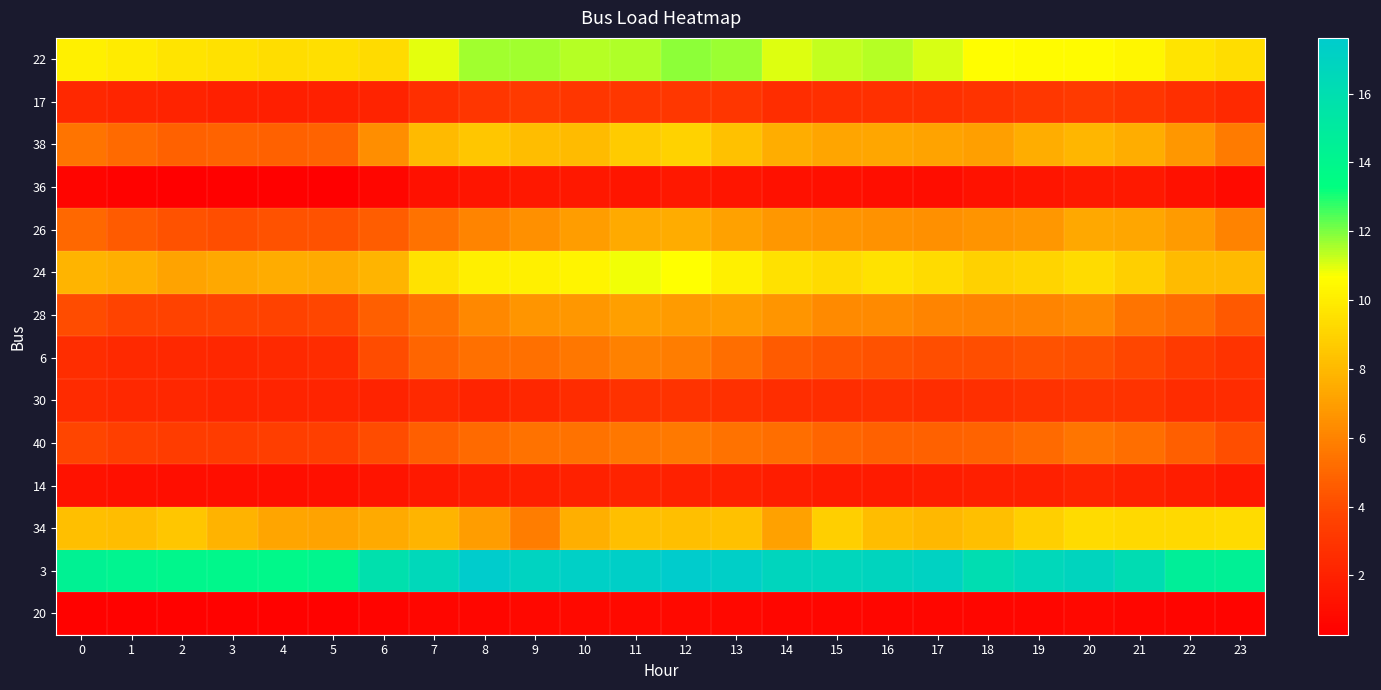

Reading right to left, extract all data points from this chart.

22: 23=9.4	22=9.7	21=10.3	20=10.5	19=10.6	18=10.6	17=11.1	16=11.4	15=11.3	14=11.0	13=11.7	12=11.8	11=11.5	10=11.4	9=11.6	8=11.6	7=10.9	6=9.3	5=9.5	4=9.4	3=9.5	2=9.6	1=9.9	0=10.1
17: 23=2.4	22=2.6	21=3.1	20=3.2	19=3.1	18=2.9	17=2.8	16=2.8	15=2.7	14=2.6	13=3.0	12=3.1	11=3.1	10=3.0	9=3.2	8=3.0	7=2.7	6=2.0	5=1.9	4=1.9	3=1.9	2=2.1	1=2.2	0=2.3
38: 23=5.7	22=6.7	21=7.6	20=7.9	19=7.6	18=7.0	17=7.1	16=7.3	15=7.2	14=7.6	13=8.3	12=9.0	11=8.7	10=8.1	9=8.1	8=8.5	7=8.0	6=6.4	5=4.8	4=4.8	3=4.9	2=4.8	1=5.1	0=5.5
36: 23=0.9	22=1.2	21=1.6	20=1.6	19=1.4	18=1.2	17=1.0	16=1.0	15=1.1	14=1.2	13=1.4	12=1.5	11=1.4	10=1.5	9=1.5	8=1.4	7=1.2	6=0.6	5=0.3	4=0.3	3=0.4	2=0.3	1=0.4	0=0.6
26: 23=6.0	22=6.9	21=7.3	20=7.3	19=6.7	18=6.6	17=6.5	16=6.6	15=6.6	14=6.7	13=7.1	12=7.5	11=7.4	10=7.0	9=6.4	8=6.1	7=5.4	6=4.6	5=4.2	4=4.3	3=4.1	2=4.2	1=4.6	0=5.1
24: 23=8.1	22=8.1	21=8.8	20=9.3	19=9.0	18=8.9	17=9.3	16=9.6	15=9.3	14=9.6	13=10.2	12=10.7	11=10.8	10=10.3	9=10.2	8=10.0	7=9.6	6=7.8	5=7.4	4=7.5	3=7.4	2=7.2	1=7.6	0=7.8
28: 23=4.5	22=5.2	21=5.4	20=6.2	19=6.1	18=6.0	17=6.1	16=6.3	15=6.2	14=6.7	13=6.9	12=6.9	11=7.0	10=6.7	9=6.7	8=6.2	7=5.4	6=4.7	5=3.8	4=3.6	3=3.7	2=3.6	1=3.7	0=4.1
6: 23=2.9	22=3.2	21=3.8	20=4.2	19=4.2	18=4.1	17=4.1	16=4.2	15=4.4	14=4.6	13=5.3	12=5.8	11=5.9	10=5.6	9=5.3	8=5.3	7=4.9	6=4.1	5=2.6	4=2.4	3=2.3	2=2.3	1=2.4	0=2.6
30: 23=2.6	22=2.5	21=2.9	20=3.0	19=2.8	18=2.7	17=2.6	16=2.7	15=2.6	14=2.6	13=2.8	12=2.9	11=2.8	10=2.5	9=2.3	8=2.2	7=2.4	6=2.1	5=2.1	4=2.1	3=2.1	2=2.2	1=2.3	0=2.5
40: 23=4.1	22=4.7	21=5.2	20=5.5	19=5.2	18=4.9	17=4.8	16=4.8	15=4.9	14=5.2	13=5.4	12=5.7	11=5.6	10=5.4	9=5.4	8=5.1	7=4.7	6=4.0	5=3.5	4=3.4	3=3.4	2=3.4	1=3.5	0=3.8
14: 23=1.5	22=1.8	21=2.0	20=2.1	19=1.9	18=1.9	17=1.8	16=1.7	15=1.7	14=1.8	13=1.9	12=2.0	11=2.1	10=2.0	9=1.9	8=1.8	7=1.6	6=1.3	5=1.1	4=1.0	3=1.0	2=1.1	1=1.1	0=1.3
34: 23=9.3	22=9.2	21=9.3	20=9.3	19=8.9	18=8.2	17=8.0	16=8.2	15=8.9	14=7.1	13=8.3	12=8.2	11=8.3	10=7.7	9=5.8	8=7.0	7=7.8	6=7.4	5=7.1	4=7.2	3=7.7	2=8.5	1=8.1	0=8.3
3: 23=14.5	22=14.7	21=16.2	20=16.9	19=16.6	18=16.1	17=17.0	16=16.8	15=16.7	14=16.8	13=17.3	12=17.6	11=17.3	10=17.2	9=16.9	8=17.6	7=16.6	6=15.8	5=14.0	4=13.8	3=13.9	2=14.0	1=14.2	0=14.4
20: 23=0.5	22=0.6	21=0.6	20=0.7	19=0.7	18=0.6	17=0.6	16=0.6	15=0.6	14=0.6	13=0.7	12=0.8	11=0.8	10=0.8	9=0.7	8=0.7	7=0.6	6=0.5	5=0.5	4=0.4	3=0.4	2=0.4	1=0.4	0=0.5